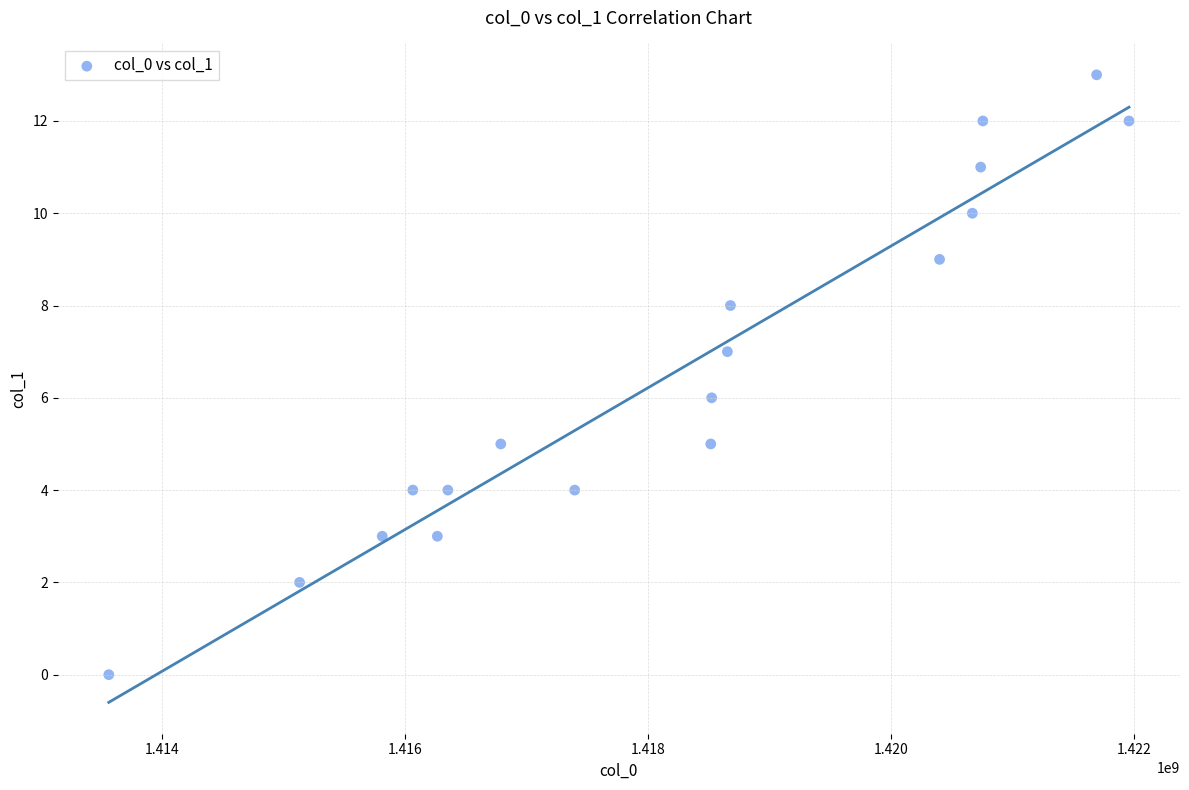

What is the range of X values (max minus min)?

8395459